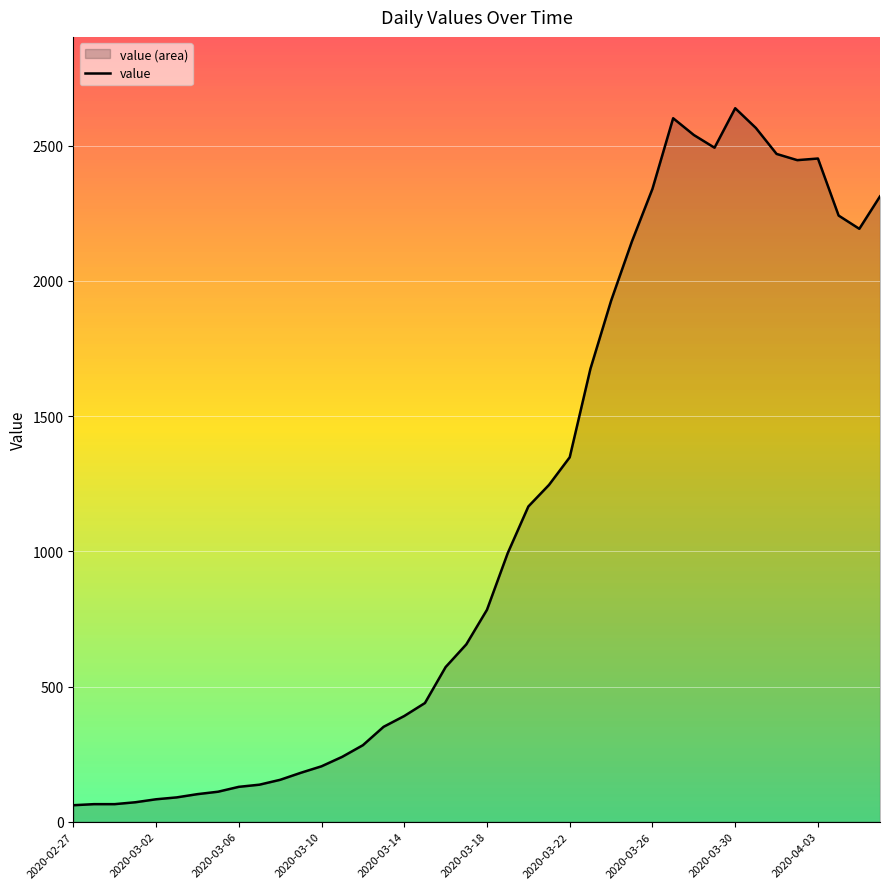

What is the ratio of the value at 2020-03-14 to the value at 2020-03-02?

4.7